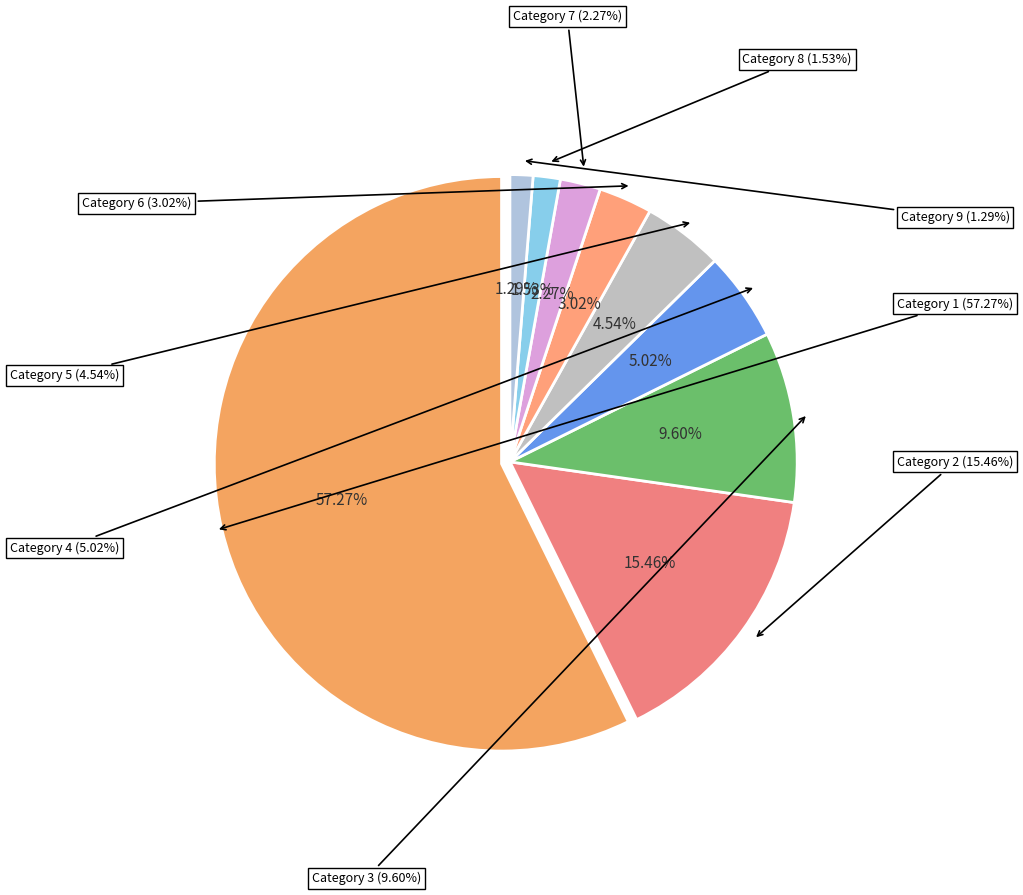

What is the ratio of the value at 5 to the value at 6?

1.5